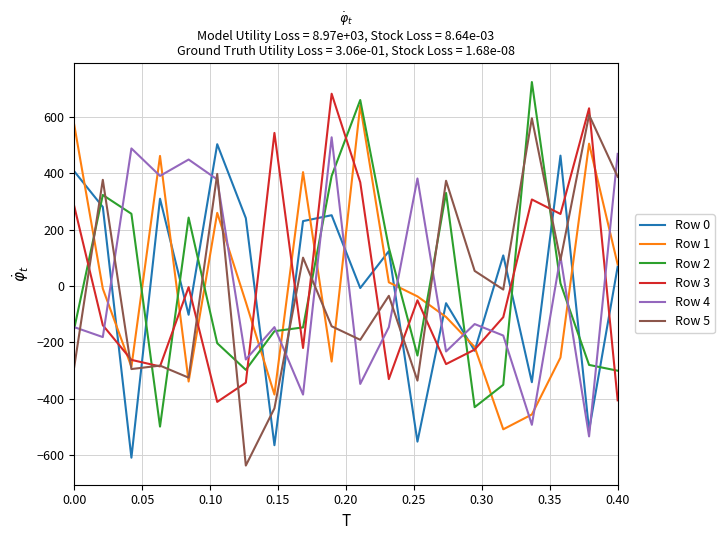

What is the minimum value shown in the chart?

-636.8